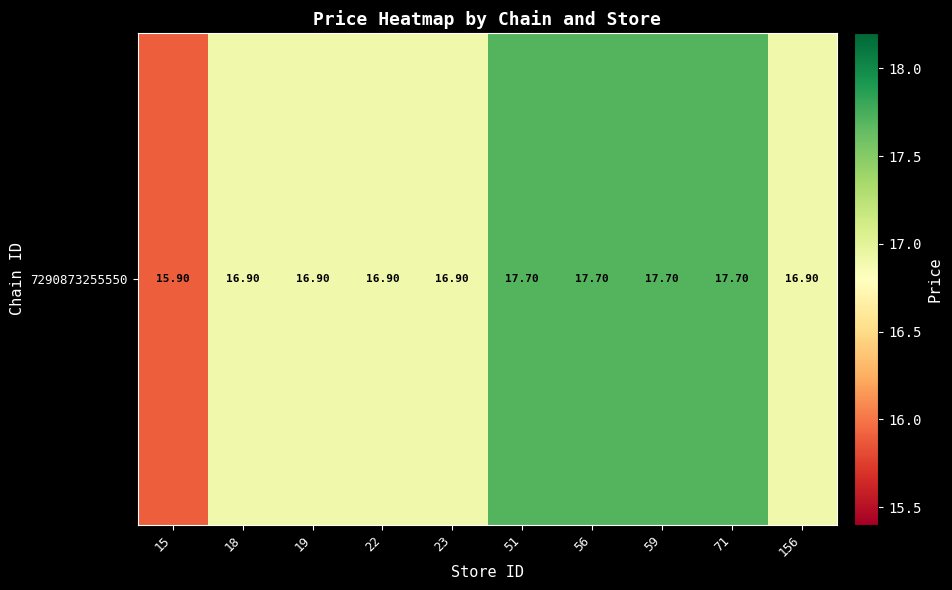

Which has a higher value, 19 or 56?

56